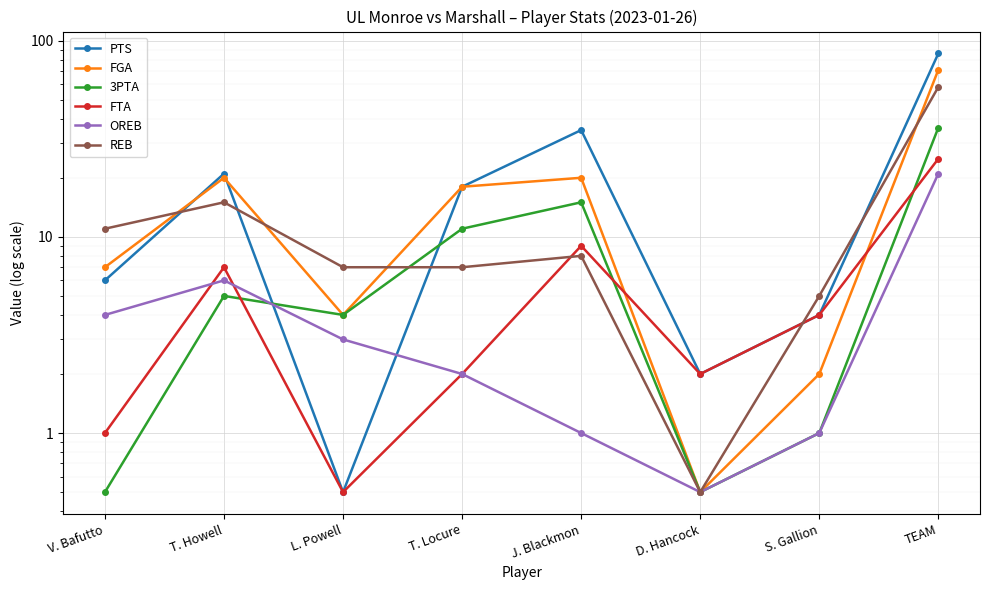

Where is the first local maximum for OREB?

T. Howell